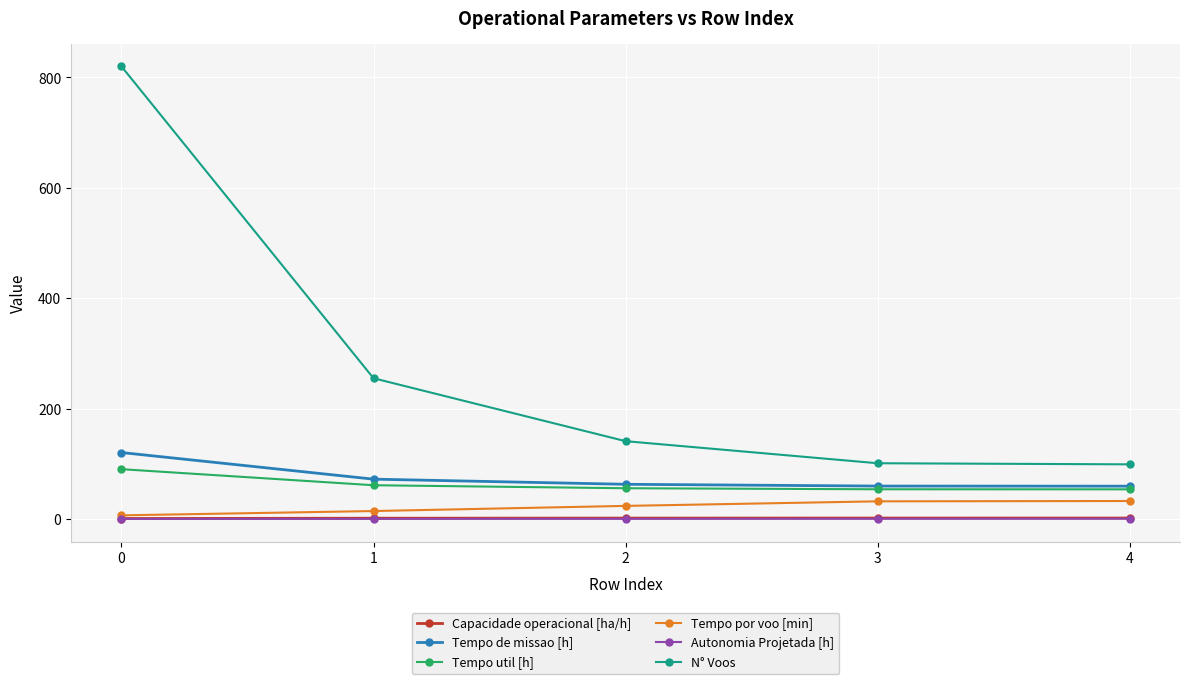

What are all the series names shown in the legend?

Capacidade operacional [ha/h], Tempo de missao [h], Tempo util [h], Tempo por voo [min], Autonomia Projetada [h], N° Voos